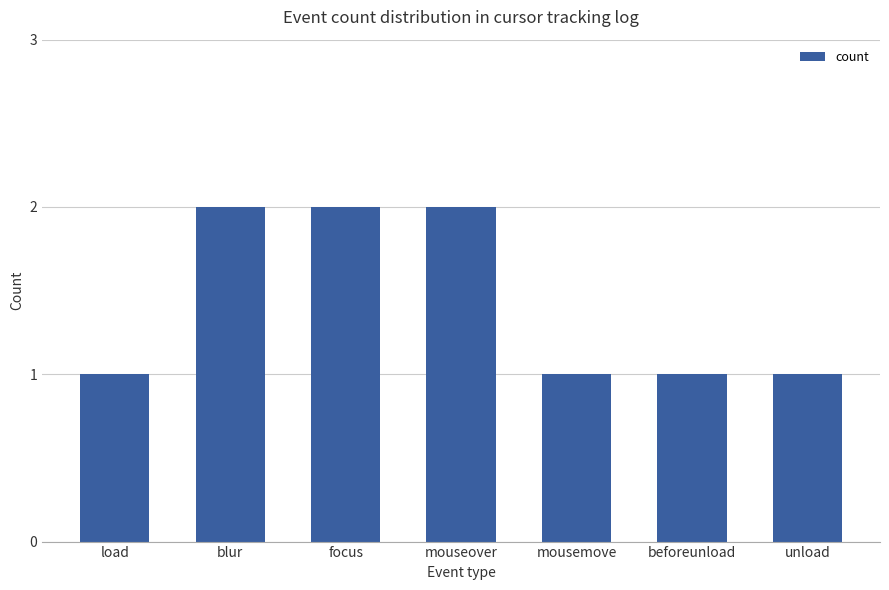

Is it true that the value at focus is 3?

False